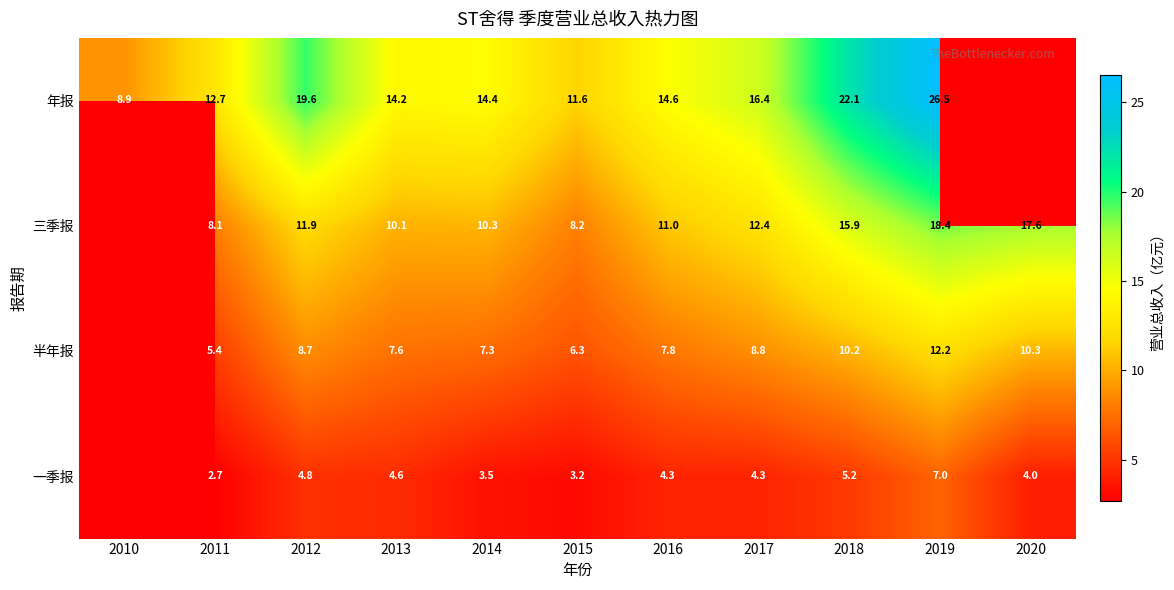

Which label corresponds to the largest value in the chart?

2019